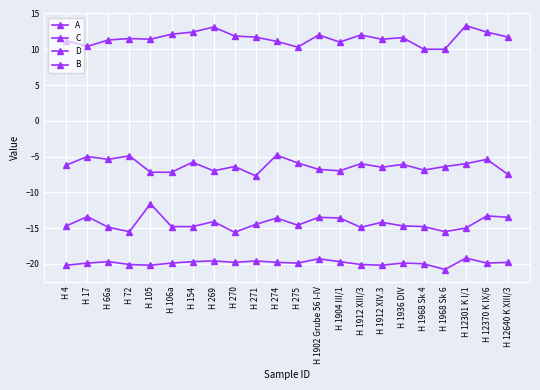

Count the number of data series in this chart.

4